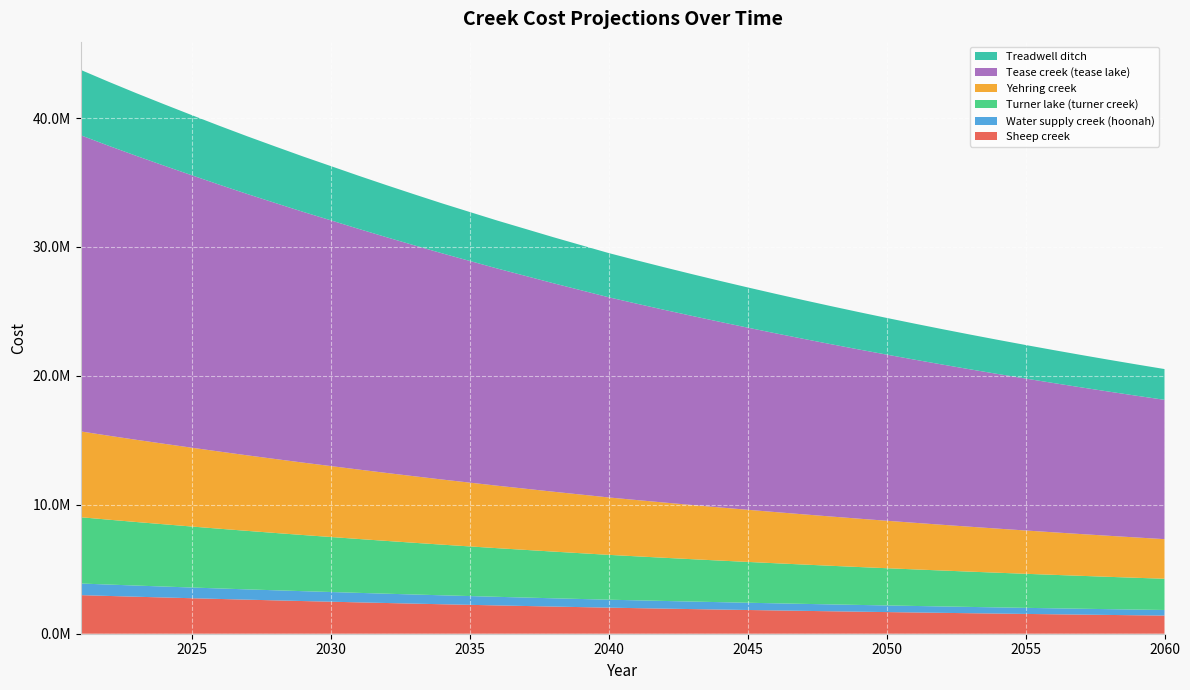

Reading left to right, transcribe all the data shown in this chart.

Sheep creek: 2021=2993143.7	2022=2930487.2	2023=2869785.1	2024=2811004.4	2025=2753287.5	2026=2696327.8	2027=2640920.3	2028=2587310.1	2029=2534367.4	2030=2483439.5	2031=2432297.0	2032=2382563.9	2033=2333938.3	2034=2286119.2	2035=2240181.9	2036=2194450.5	2037=2150827.2	2038=2107086.9	2039=2064857.7	2040=2022741.0	2041=1984567.5	2042=1947288.8	2043=1910883.7	2044=1875331.9	2045=1840613.3	2046=1806708.4	2047=1773598.2	2048=1741264.0	2049=1709687.7	2050=1678851.4	2051=1648737.8	2052=1619330.1	2053=1590611.5	2054=1562566.1	2055=1535178.0	2056=1508431.8	2057=1482312.4	2058=1456805.2	2059=1431895.9	2060=1407570.3
Water supply creek (hoonah): 2021=901786.3	2022=883400.7	2023=865541.6	2024=848199.2	2025=831201.5	2026=814485.0	2027=798203.1	2028=782400.8	2029=766853.1	2030=751822.0	2031=736866.2	2032=722302.4	2033=708068.5	2034=694102.6	2035=680613.8	2036=667269.9	2037=654442.5	2038=641691.7	2039=629335.2	2040=617095.9	2041=605724.8	2042=594620.3	2043=583776.0	2044=573185.9	2045=562844.0	2046=552744.5	2047=542881.7	2048=533250.0	2049=523844.1	2050=514658.7	2051=505688.5	2052=496928.6	2053=488373.9	2054=480019.8	2055=471861.5	2056=463894.4	2057=456114.0	2058=448516.0	2059=441096.0	2060=433850.0
Turner lake (turner creek): 2021=5140915.5	2022=5033538.3	2023=4929487.5	2024=4828706.6	2025=4729764.7	2026=4632149.2	2027=4537183.5	2028=4445274.8	2029=4354538.4	2030=4267218.6	2031=4179598.4	2032=4094383.0	2033=4011068.0	2034=3929150.4	2035=3850421.1	2036=3772085.9	2037=3697313.7	2038=3622394.9	2039=3550041.9	2040=3477922.7	2041=3412420.5	2042=3348453.6	2043=3285986.0	2044=3224982.4	2045=3165408.6	2046=3107231.0	2047=3050417.0	2048=2994934.5	2049=2940752.4	2050=2887840.3	2051=2836168.2	2052=2785707.2	2053=2736428.9	2054=2688305.6	2055=2641310.1	2056=2595416.1	2057=2550597.7	2058=2506829.8	2059=2464087.7	2060=2422347.3
Yehring creek: 2021=6657424.2	2022=6515160.5	2023=6377611.5	2024=6244703.5	2025=6114018.8	2026=5984704.9	2027=5859038.8	2028=5737735.1	2029=5617600.8	2030=5502481.1	2031=5386058.6	2032=5272963.4	2033=5162353.9	2034=5053390.1	2035=4949142.4	2036=4844864.2	2037=4745974.2	2038=4646164.5	2039=4550074.6	2040=4453744.6	2041=4368071.3	2042=4284405.9	2043=4202701.3	2044=4122911.8	2045=4044992.3	2046=3968899.1	2047=3894589.3	2048=3822021.1	2049=3751153.7	2050=3681947.3	2051=3614362.9	2052=3548362.6	2053=3483909.1	2054=3420966.2	2055=3359498.6	2056=3299471.6	2057=3240851.5	2058=3183605.3	2059=3127700.8	2060=3073106.6
Tease creek (tease lake): 2021=22970248.6	2022=22489521.2	2023=22023777.5	2024=21572765.0	2025=21129922.1	2026=20692903.0	2027=20267787.4	2028=19856450.9	2029=19450249.0	2030=19059487.7	2031=18667113.3	2032=18285546.8	2033=17912479.2	2034=17545606.4	2035=17193153.8	2036=16842301.5	2037=16507598.8	2038=16172024.8	2039=15848032.5	2040=15524924.0	2041=15232000.6	2042=14945942.7	2043=14666589.2	2044=14393783.1	2045=14127370.9	2046=13867202.7	2047=13613132.2	2048=13365016.5	2049=13122716.0	2050=12886094.4	2051=12655018.7	2052=12429358.7	2053=12208987.7	2054=11993781.6	2055=11783619.4	2056=11578382.9	2057=11377956.7	2058=11182227.9	2059=10991086.5	2060=10804425.0
Treadwell ditch: 2021=5070519.1	2022=4964504.8	2023=4861785.1	2024=4762304.1	2025=4664631.6	2026=4568255.8	2027=4474500.7	2028=4383774.2	2029=4294192.4	2030=4208000.1	2031=4121480.9	2032=4037340.7	2033=3955075.8	2034=3874183.6	2035=3796455.7	2036=3719098.4	2037=3645281.3	2038=3571295.1	2039=3499852.8	2040=3428623.0	2041=3363989.5	2042=3300870.8	2043=3239231.5	2044=3179036.8	2045=3120252.9	2046=3062846.8	2047=3006786.2	2048=2952039.4	2049=2898575.8	2050=2846365.3	2051=2795378.4	2052=2745586.5	2053=2696961.7	2054=2649476.5	2055=2603104.2	2056=2557818.7	2057=2513594.7	2058=2470407.1	2059=2428231.8	2060=2387044.9